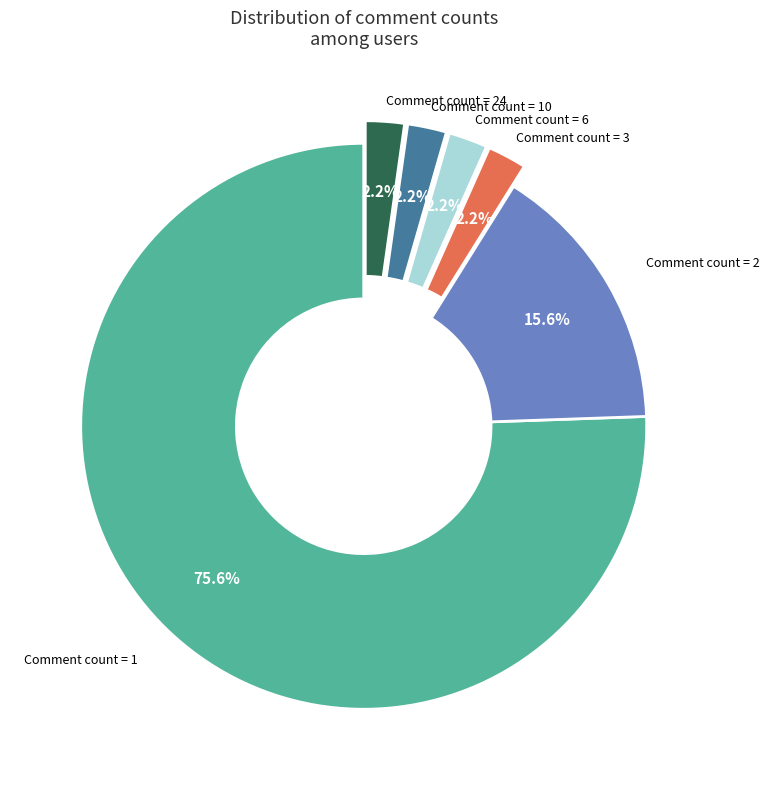

Is there a majority slice in this chart?

Yes